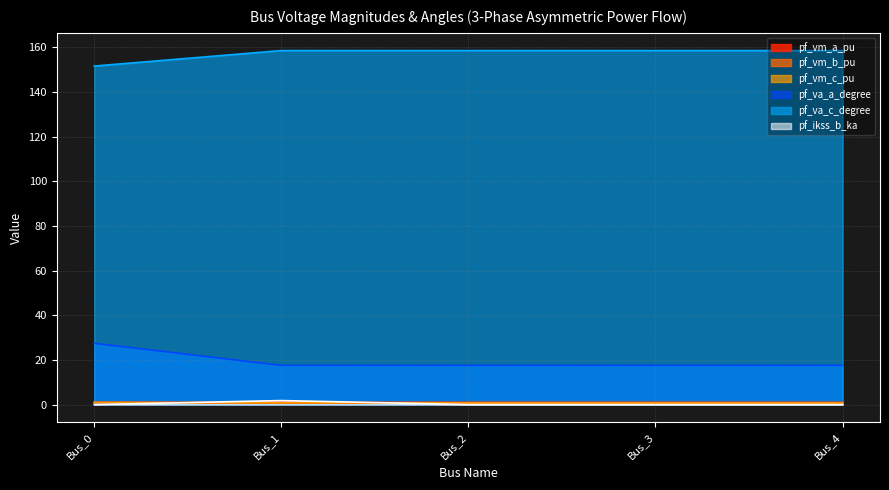

How many positive values does the pf_ikss_b_ka series have?

1